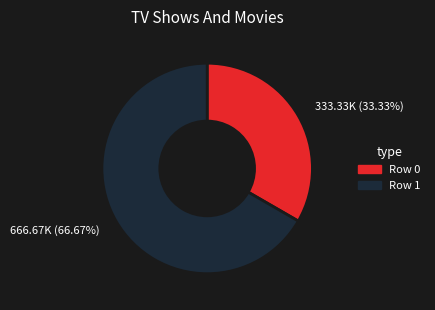

Is the sum of 666.67K (66.67%) and 333.33K (33.33%) greater than half?

Yes